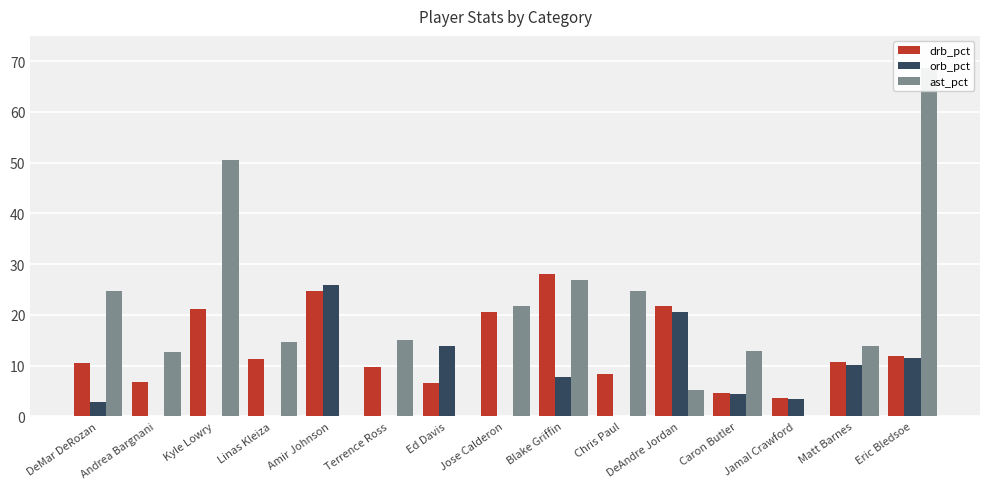

At which label does drb_pct reach its minimum?

Jamal Crawford